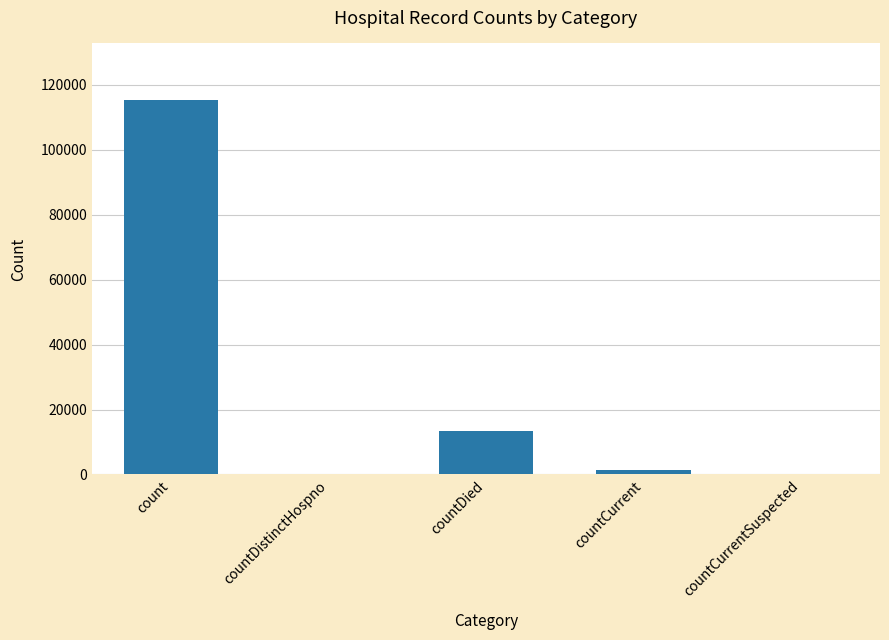

What is the greatest value displayed?

115379